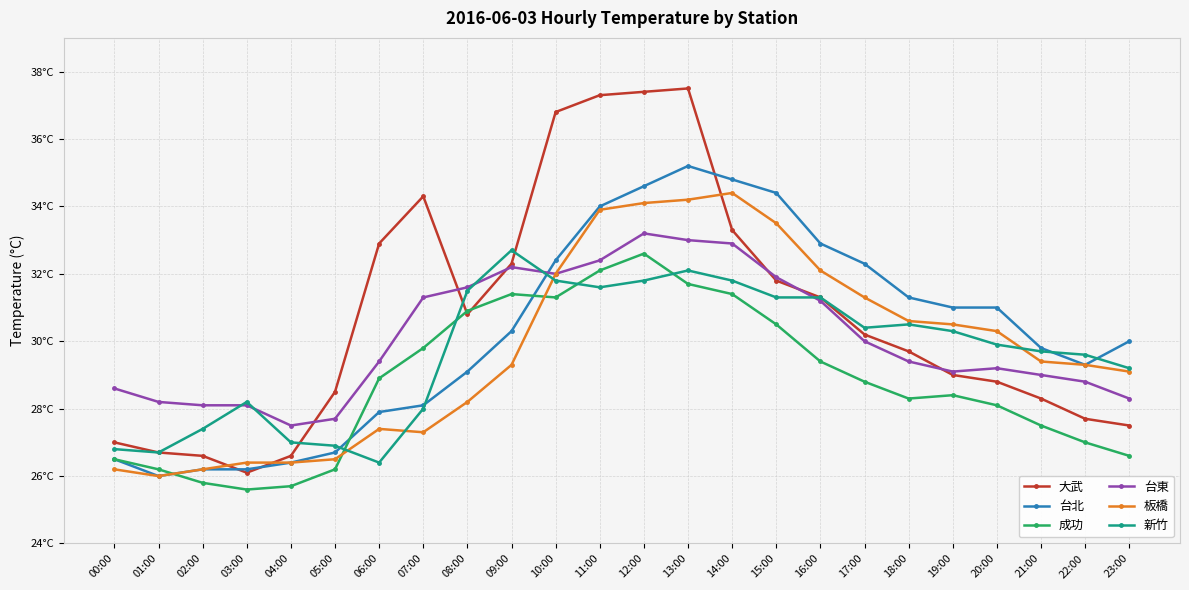

What is the difference between the maximum and minimum values in the 台東 series?

5.7